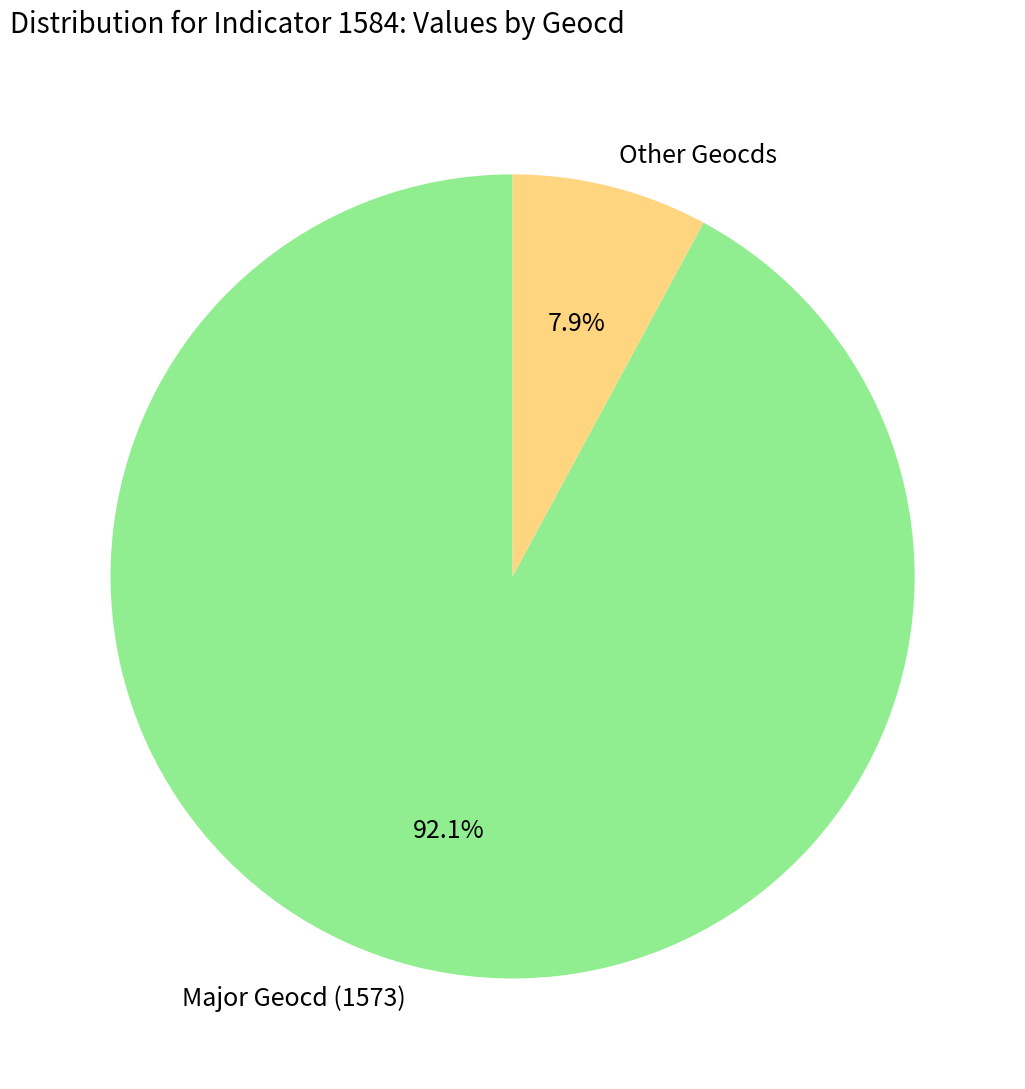

What percentage is NOT represented by Major Geocd (1573)?

7.9%